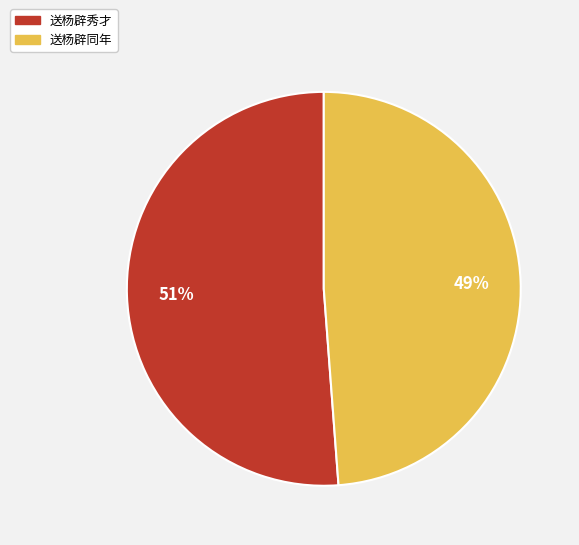

To the nearest percent, what is the combined percentage of 送杨辟同年 and 送杨辟秀才?

100%